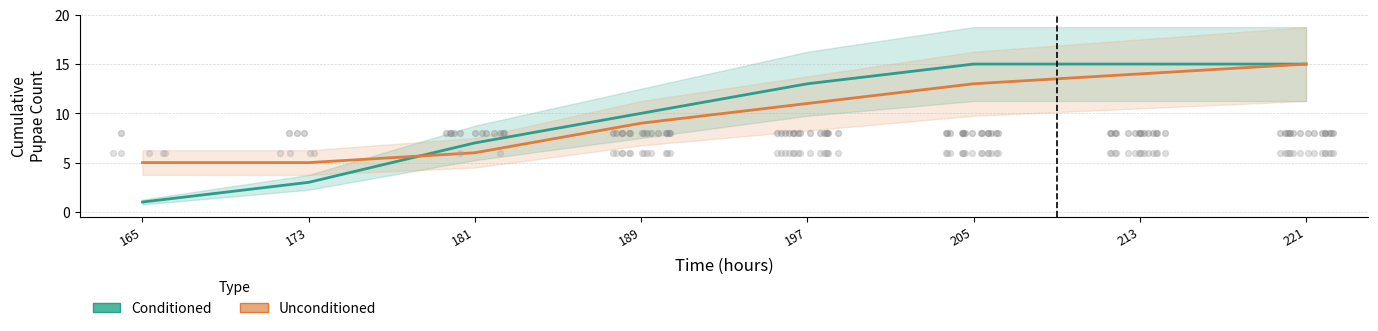

Which series contains the lowest Y value?

Conditioned